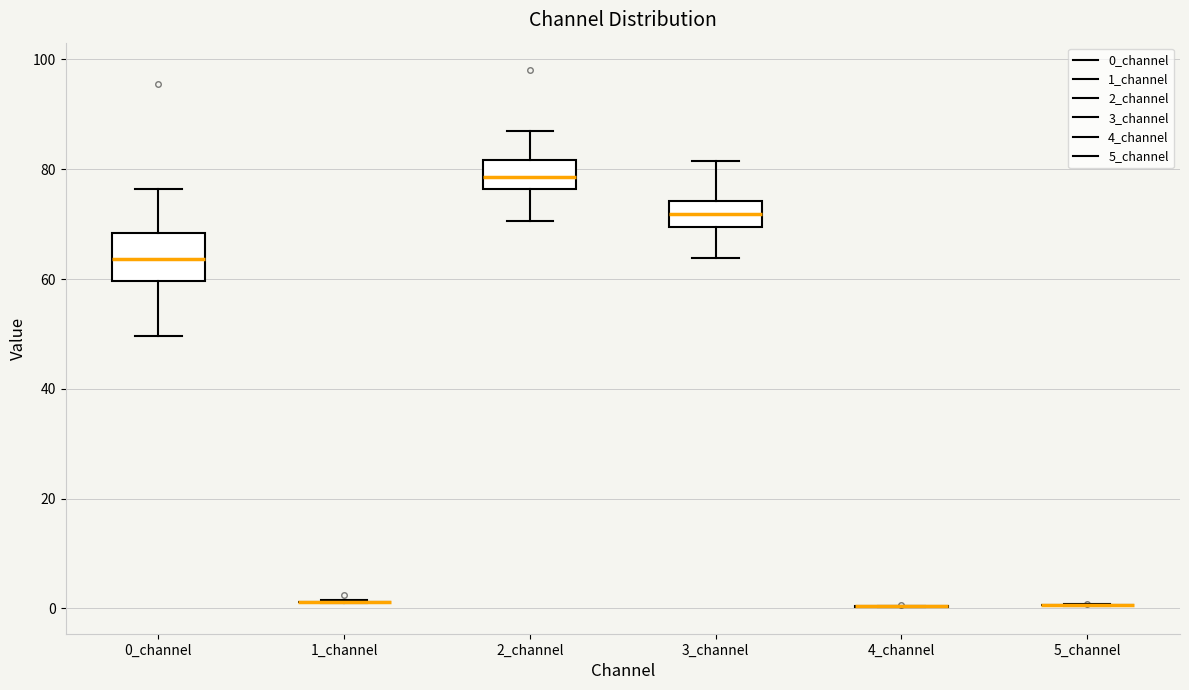

Reading left to right, transcribe this box plot: for each box, give where its median line is, the range the box spans, and where its two whiskers end, as read against the y-axis. The values are not printed on the chart, so give them approximately, as read against the axis.

0_channel: median 64, box 60 to 68, whiskers 50 to 76
1_channel: box collapsed to a line at 2, whiskers 0 to 2
2_channel: median 78, box 76 to 82, whiskers 70 to 88
3_channel: median 72, box 70 to 74, whiskers 64 to 82
4_channel: box collapsed to a line at 0, whiskers 0 to 0
5_channel: box collapsed to a line at 0, whiskers 0 to 0